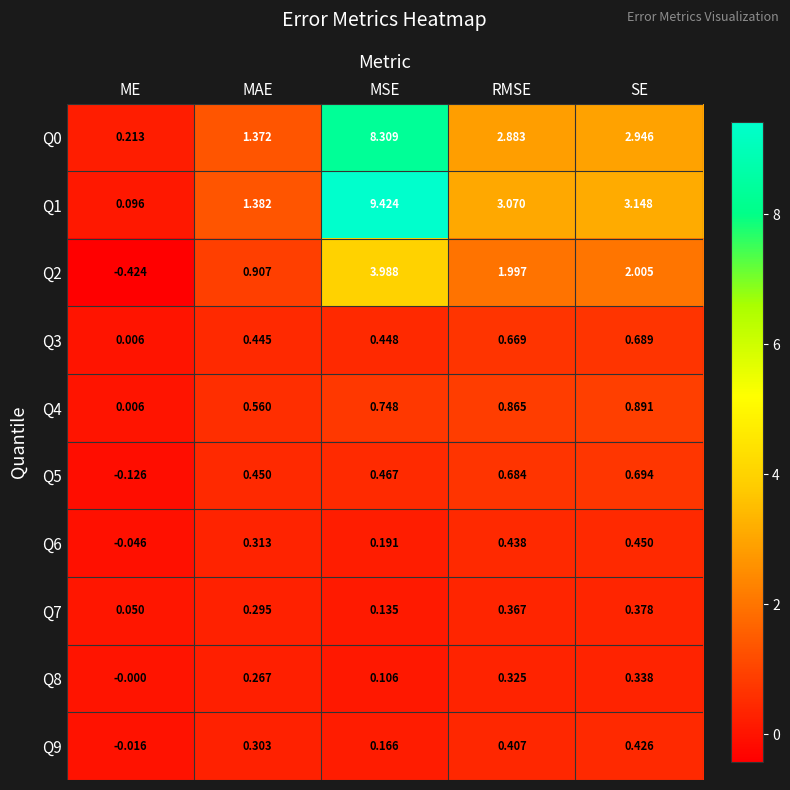

At which label does Q9 reach its peak?

SE